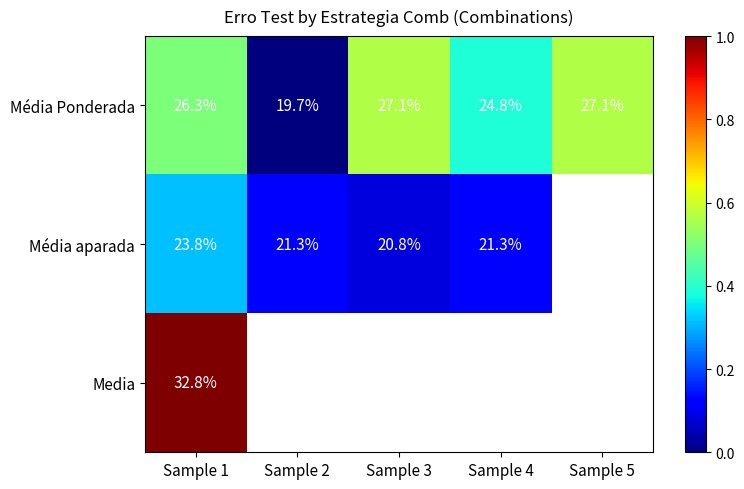

What is the highest value of the Média Ponderada series?

0.6